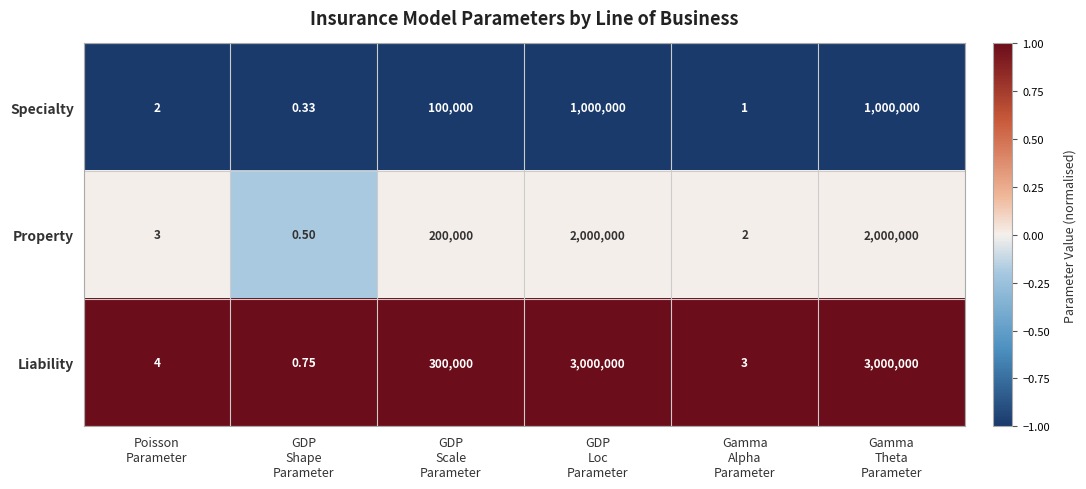

Rank the series by their maximum value, from highest to lowest.

Liability, Property, Specialty